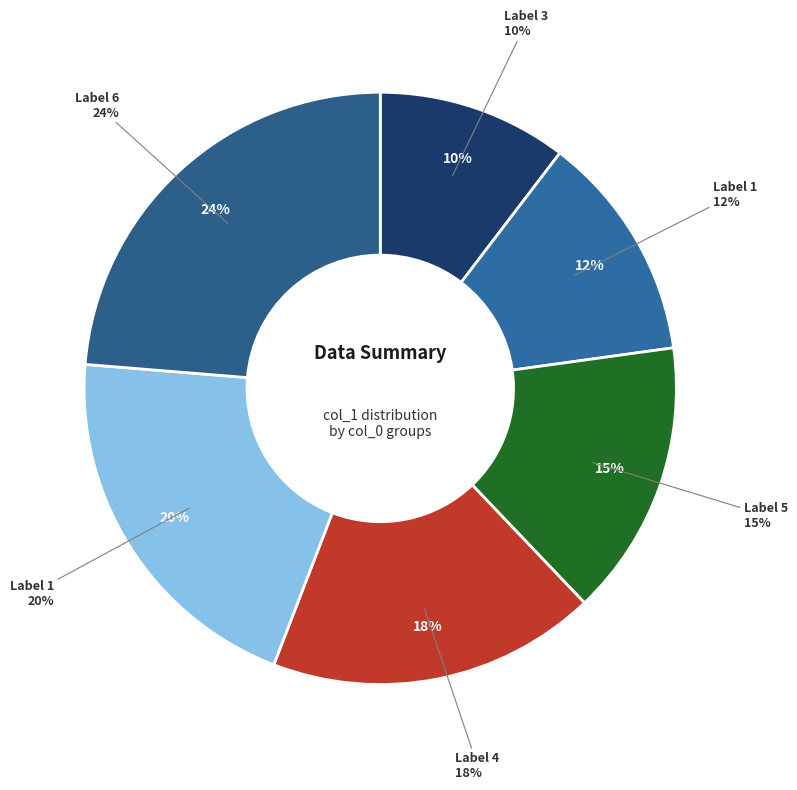

What percentage is the 1 slice, to the nearest percent?

20%